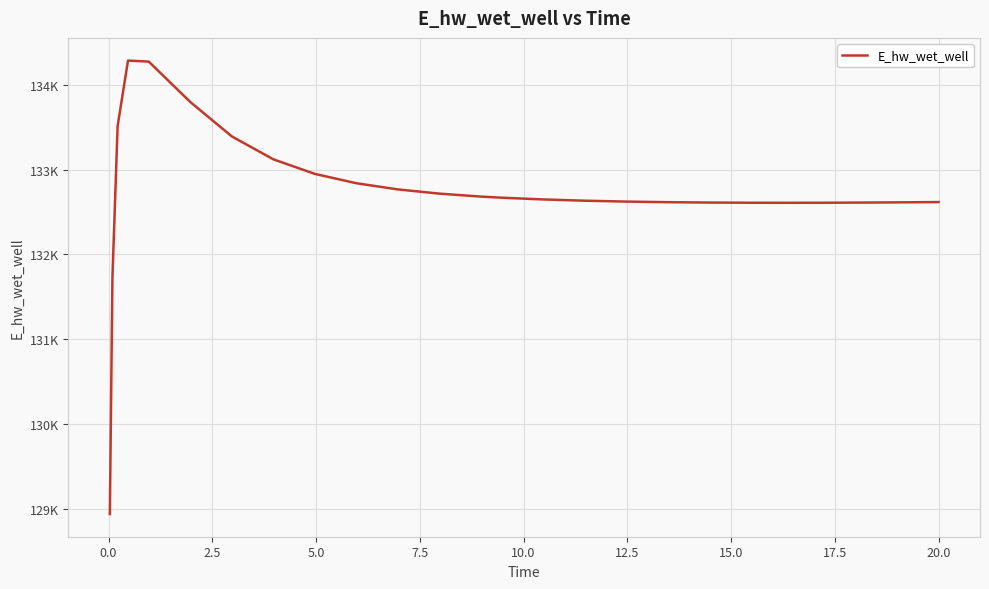

What is the average value?

132733.4